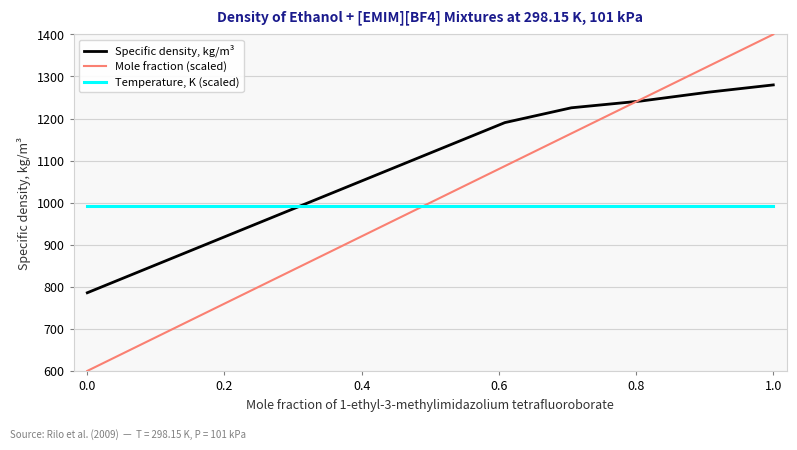

List the series in order of their peak value, highest first.

Mole fraction (scaled), Specific density, kg/m³, Temperature, K (scaled)